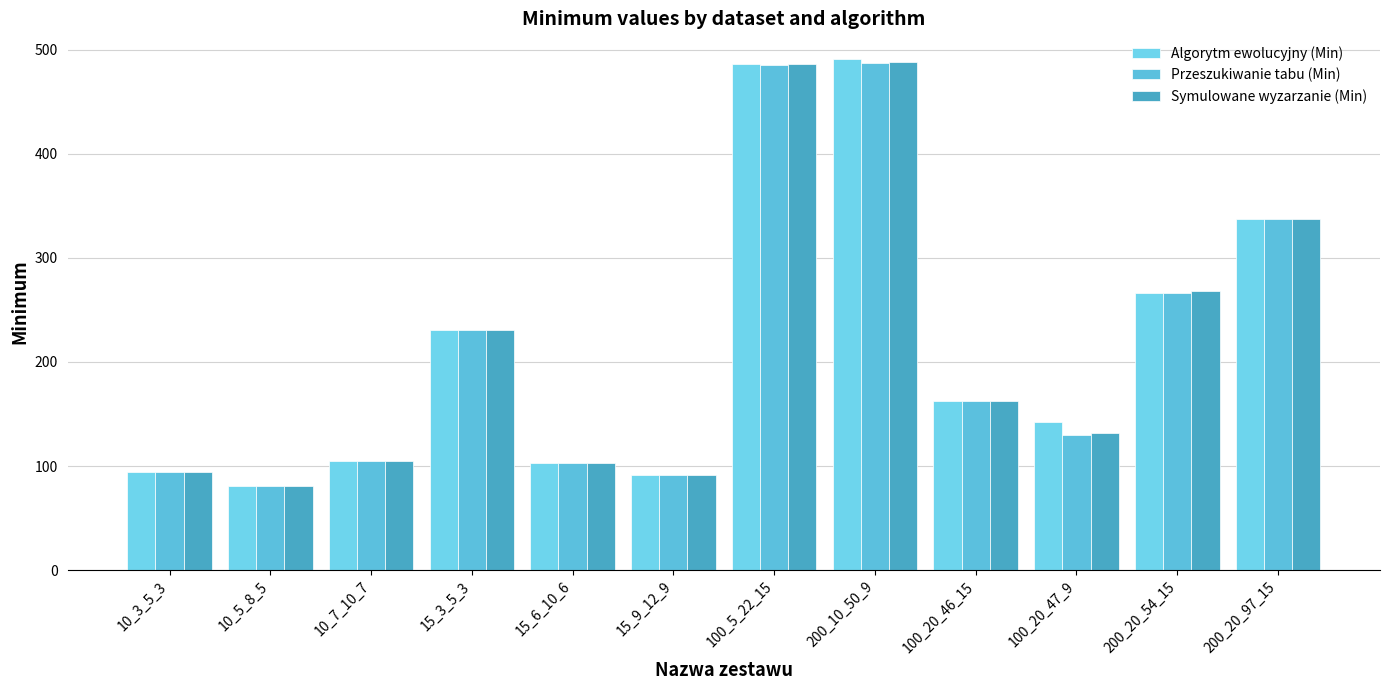

What are all the series names shown in the legend?

Algorytm ewolucyjny (Min), Przeszukiwanie tabu (Min), Symulowane wyzarzanie (Min)